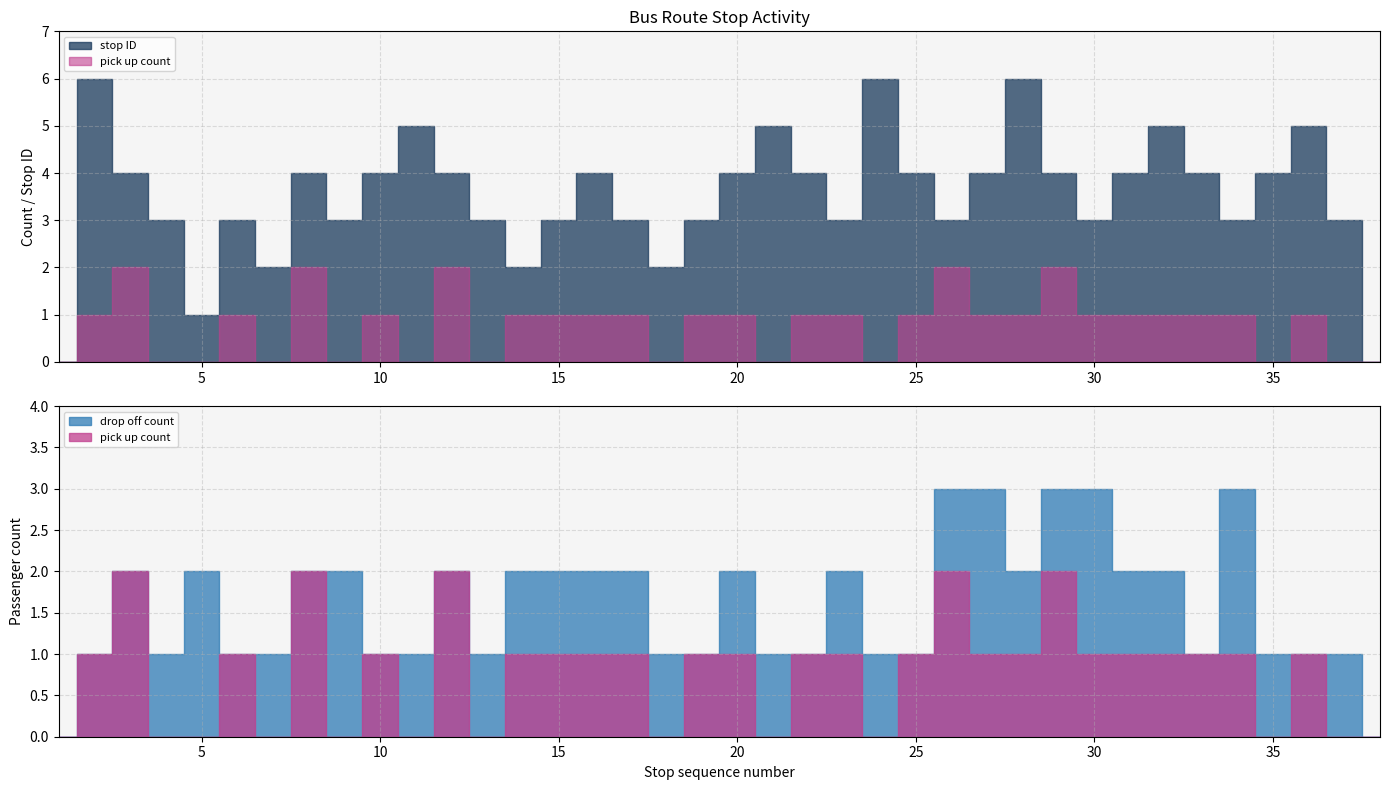

How many positive values does the drop off count series have?

25